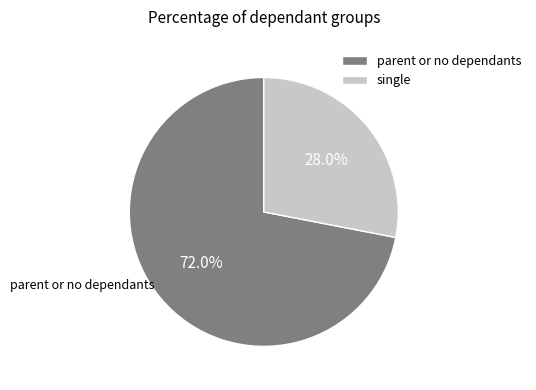

To the nearest percent, what is the average slice percentage?

50%